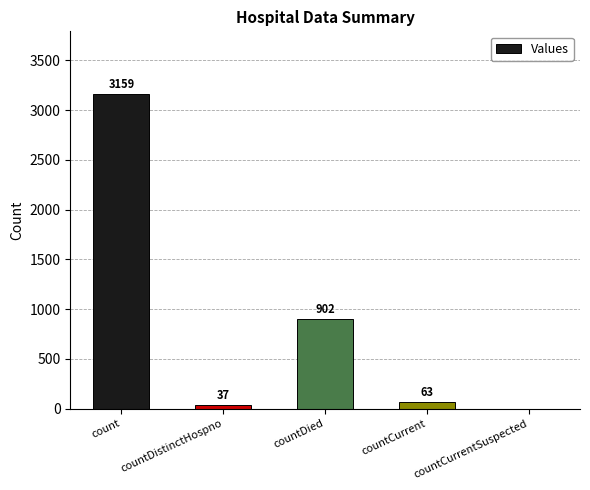

Reading right to left, list all the values displayed in this chart.

countCurrentSuspected=0	countCurrent=63	countDied=902	countDistinctHospno=37	count=3159